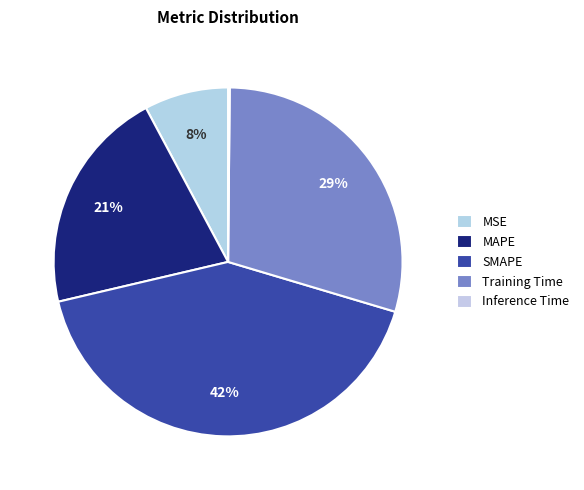

To the nearest percent, what is the average slice percentage?

20%